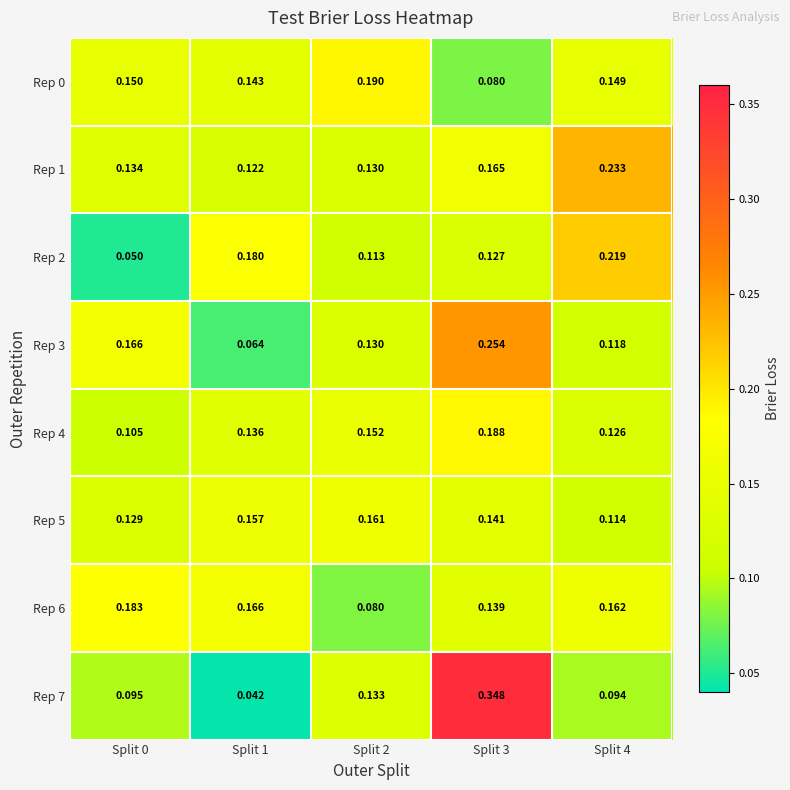

At how many categories does at least one series exceed 0?

5